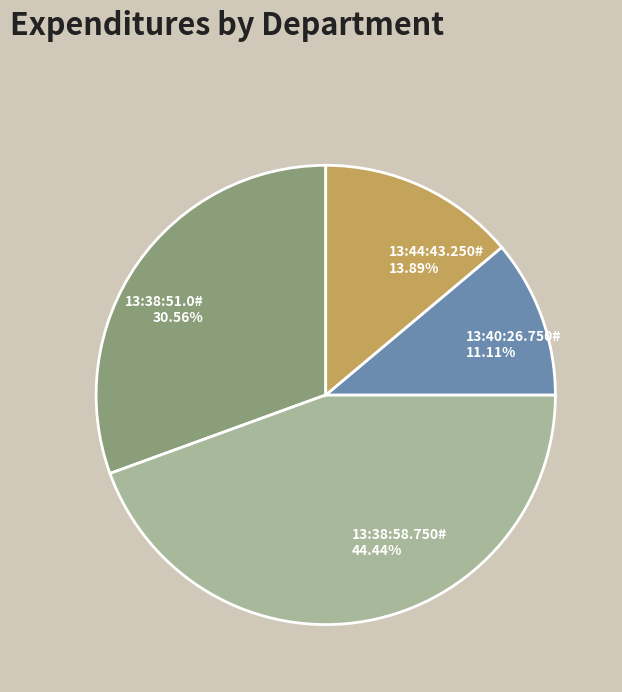

Is it true that 13:44:43.250# is 14% of the pie?

True